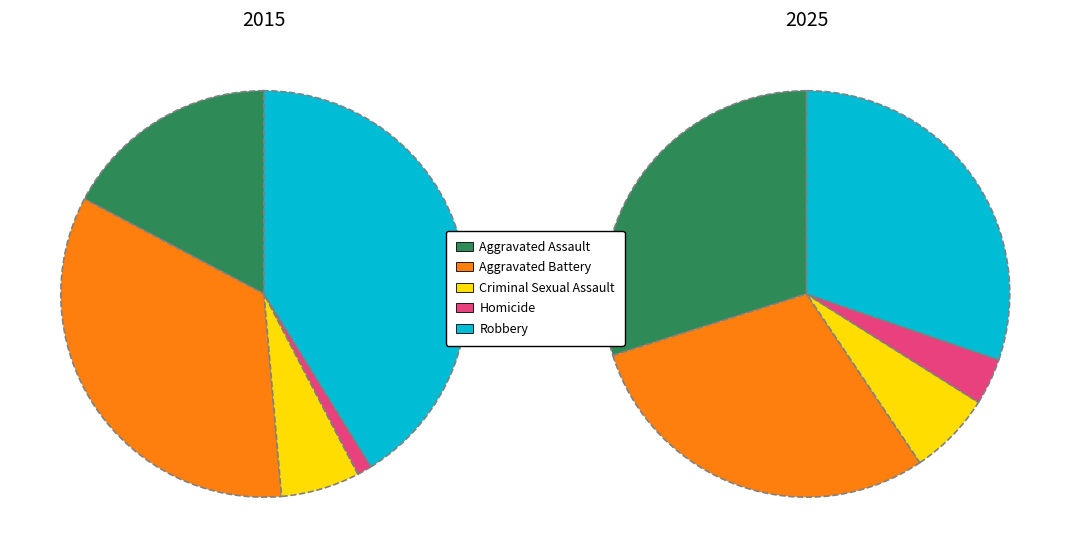

To the nearest percent, what is the difference between the largest and smallest slice percentages?

27%